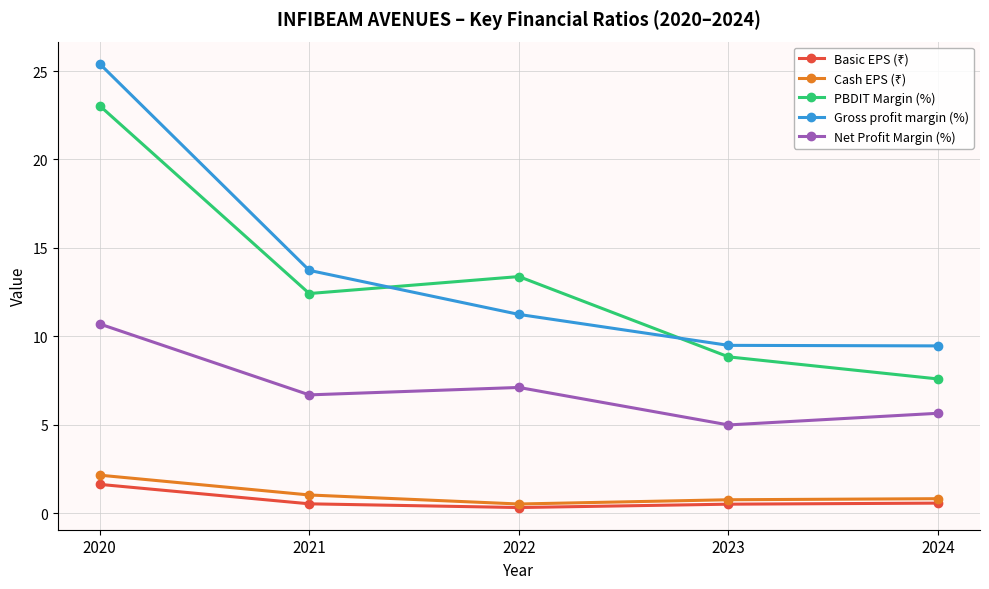

True or false: Net Profit Margin (%) has more than 1 interior local peaks.

False